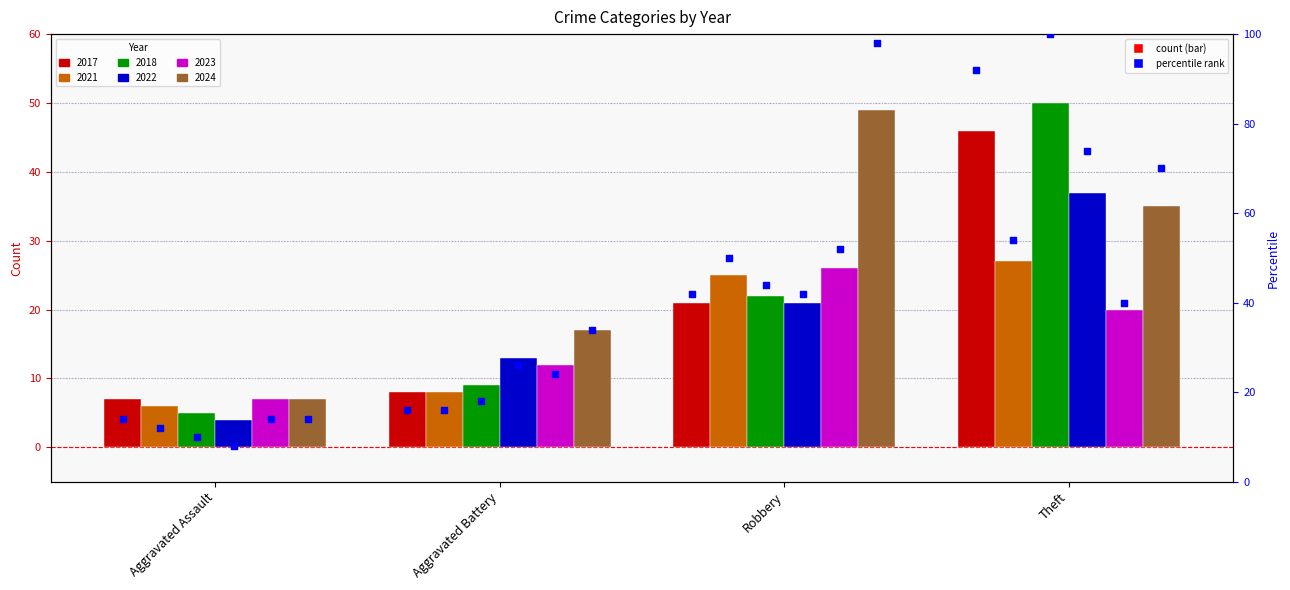

What is the ratio of the value at Aggravated Battery to the value at Theft?

0.2